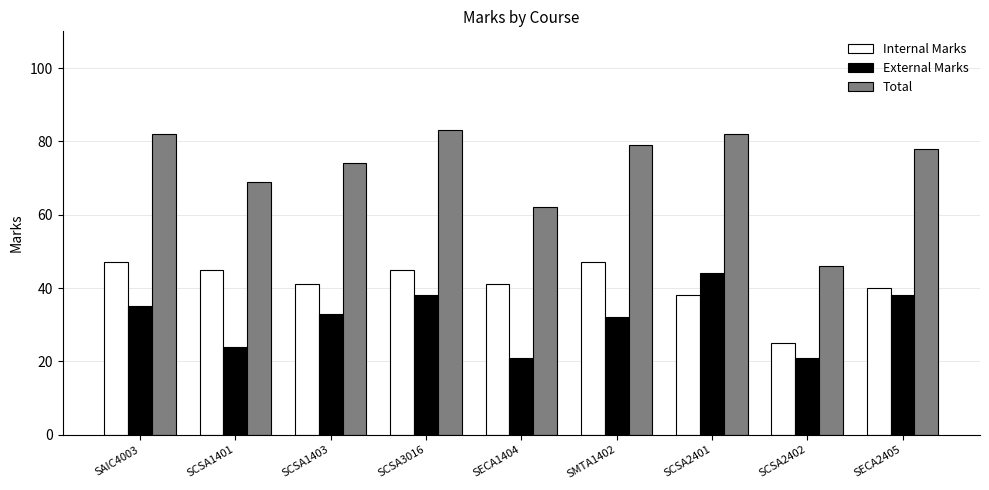

Reading left to right, list all the values displayed in this chart.

Internal Marks: 47	45	41	45	41	47	38	25	40
External Marks: 35	24	33	38	21	32	44	21	38
Total: 82	69	74	83	62	79	82	46	78